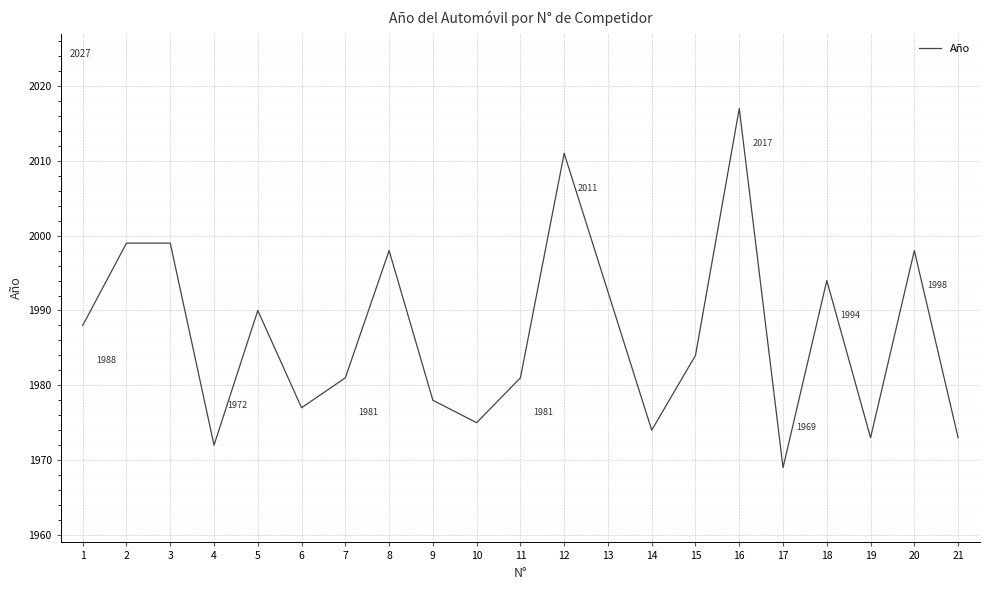

What is the change in value from 9 to 18?

+16